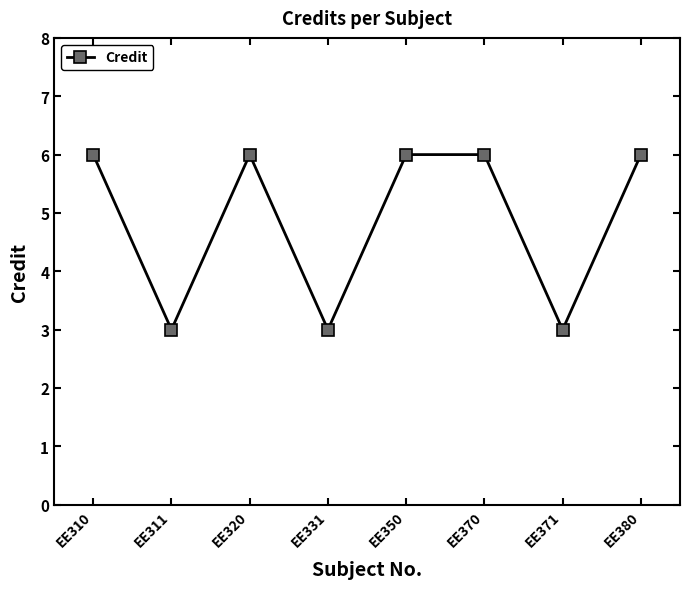

Where is the first local minimum?

EE311